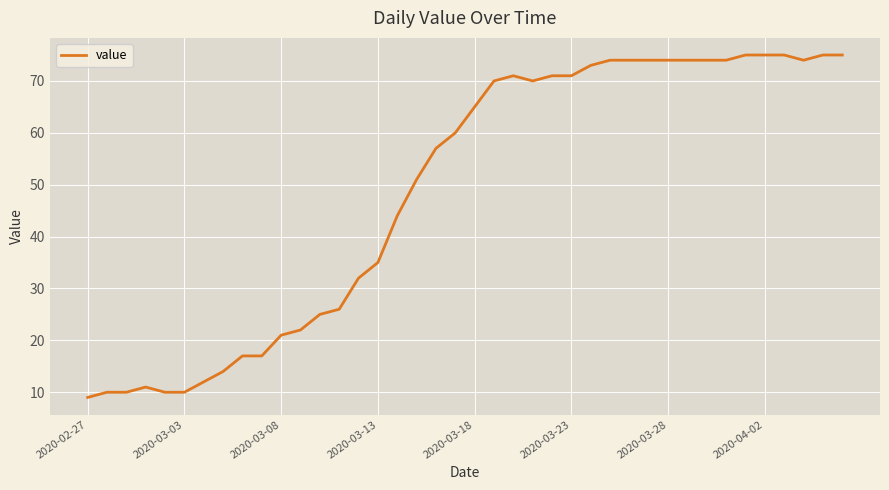

What is the sum of all values?

1951